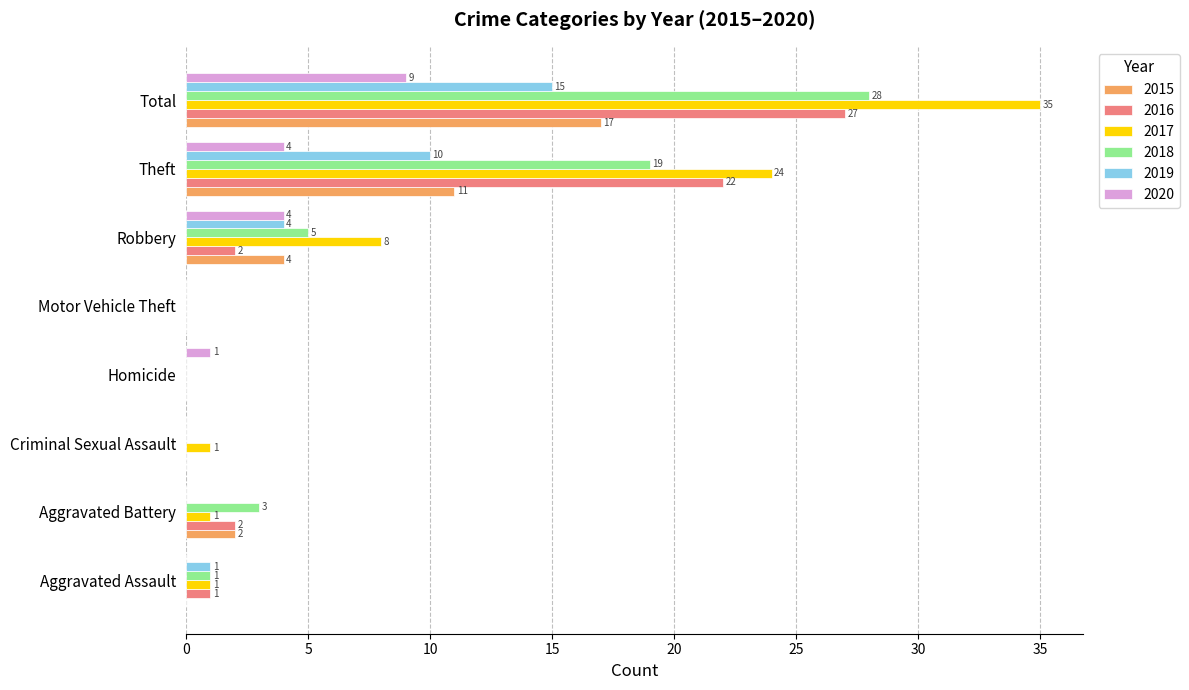

Where is 2015 nearest to the value 8?

Theft